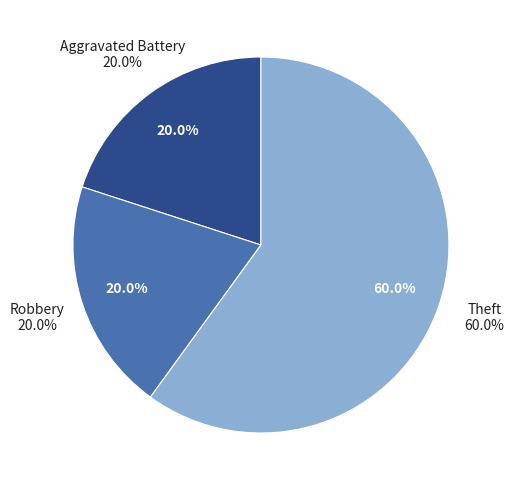

Rank the categories by value from lowest to highest.

Aggravated Battery, Robbery, Theft